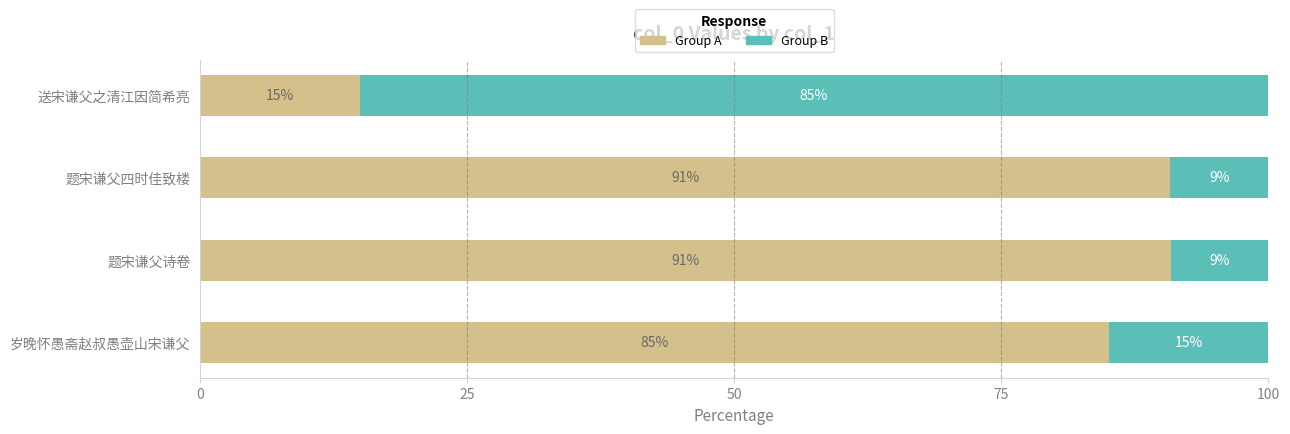

What value does the Group A series have at 送宋谦父之清江因简希亮?

14.9